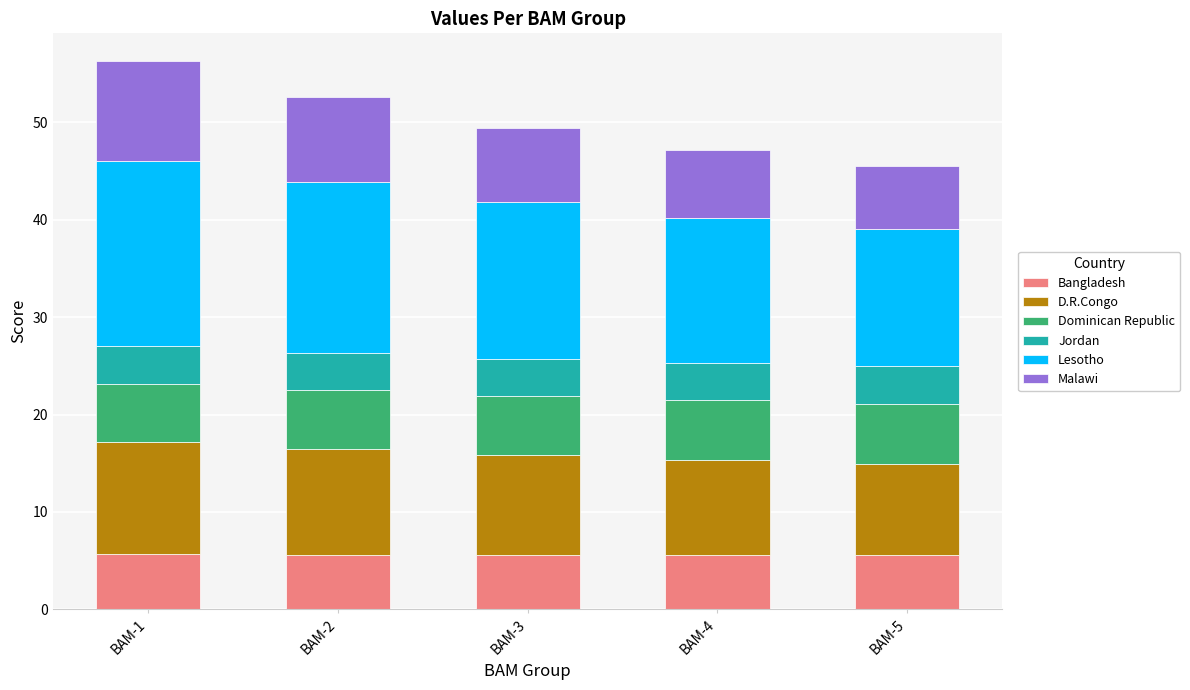

The value of Bangladesh at BAM-4 is 3.5. True or false?

False